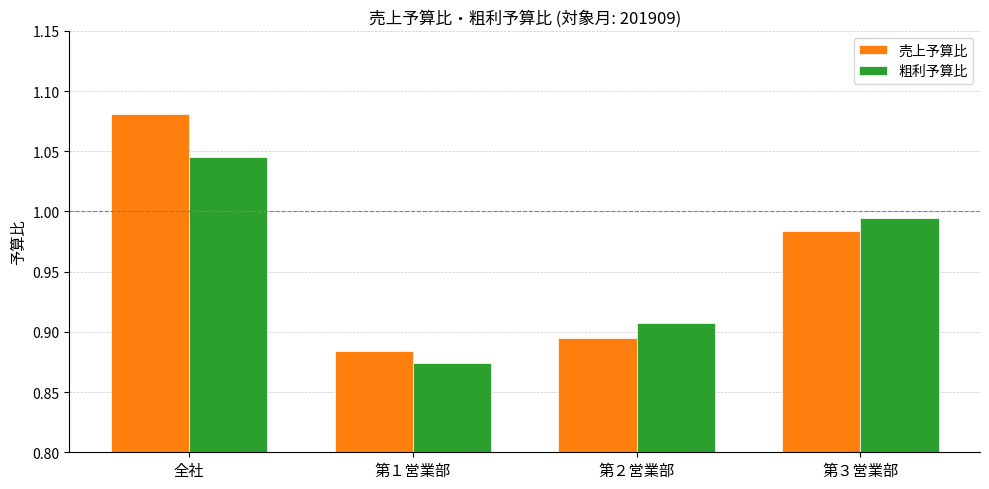

How many bars are there in total?

8